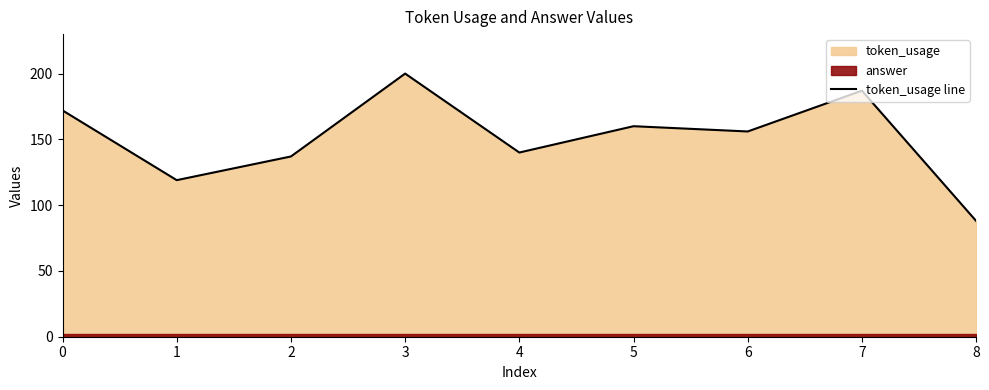

How many data points are less than 156?

4